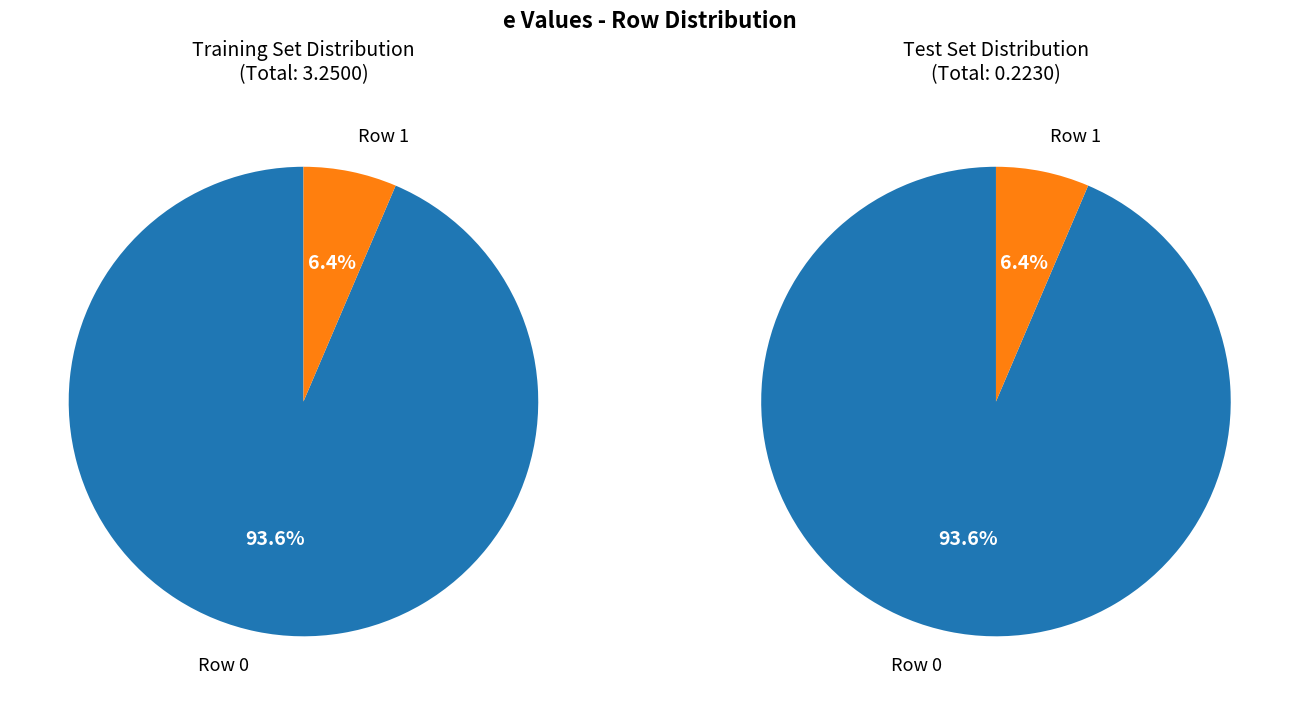

Is it true that 0 is 94% of the pie?

True